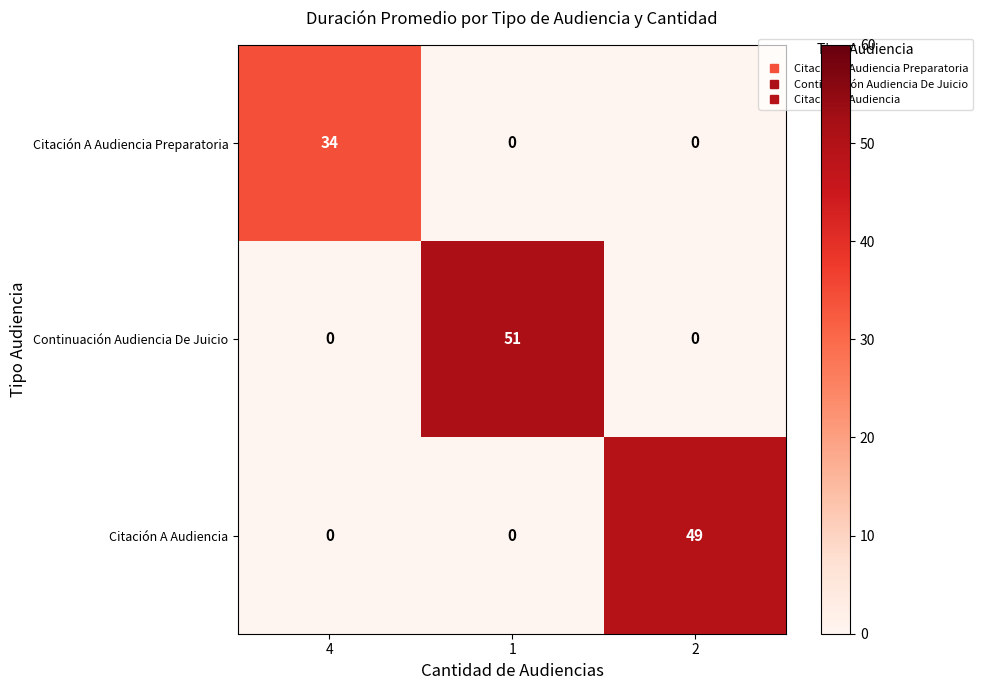

What is the total value across all series at 1?

51